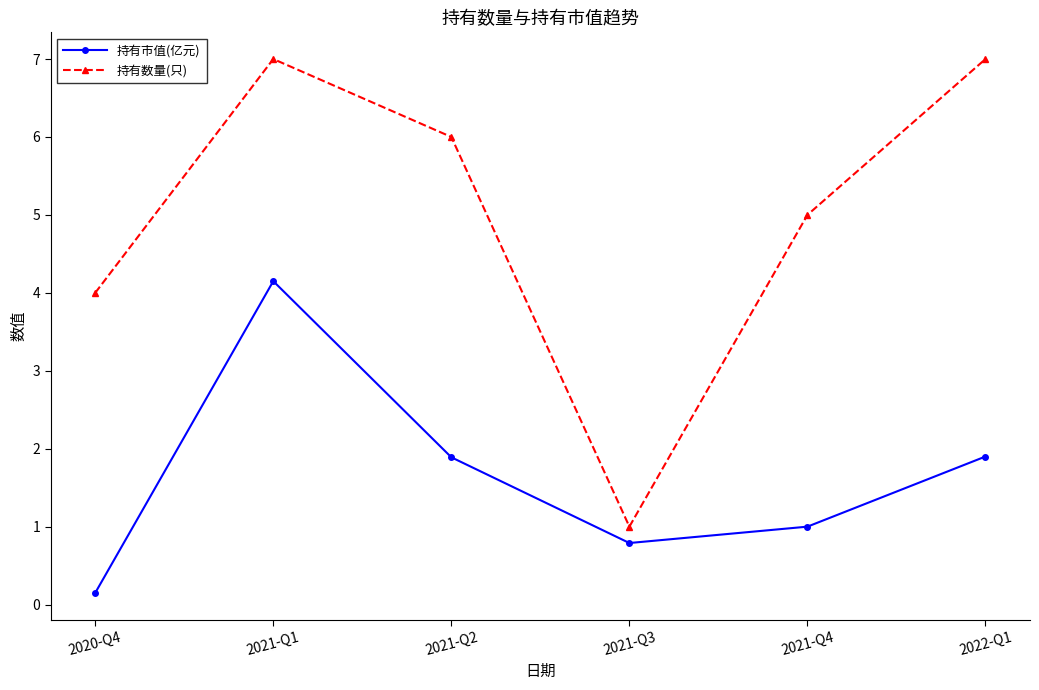

How many distinct data groups are displayed?

2